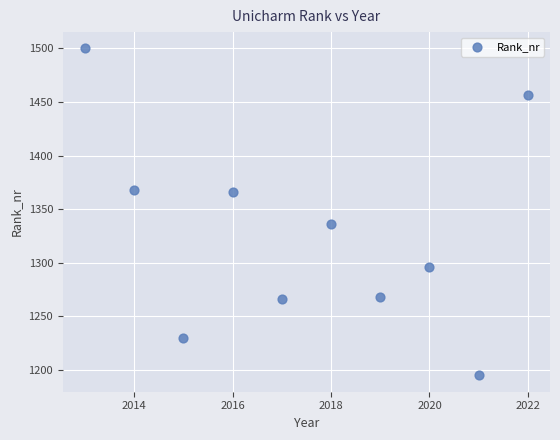

What Y value in the scatter plot is closest to 1347?

1336